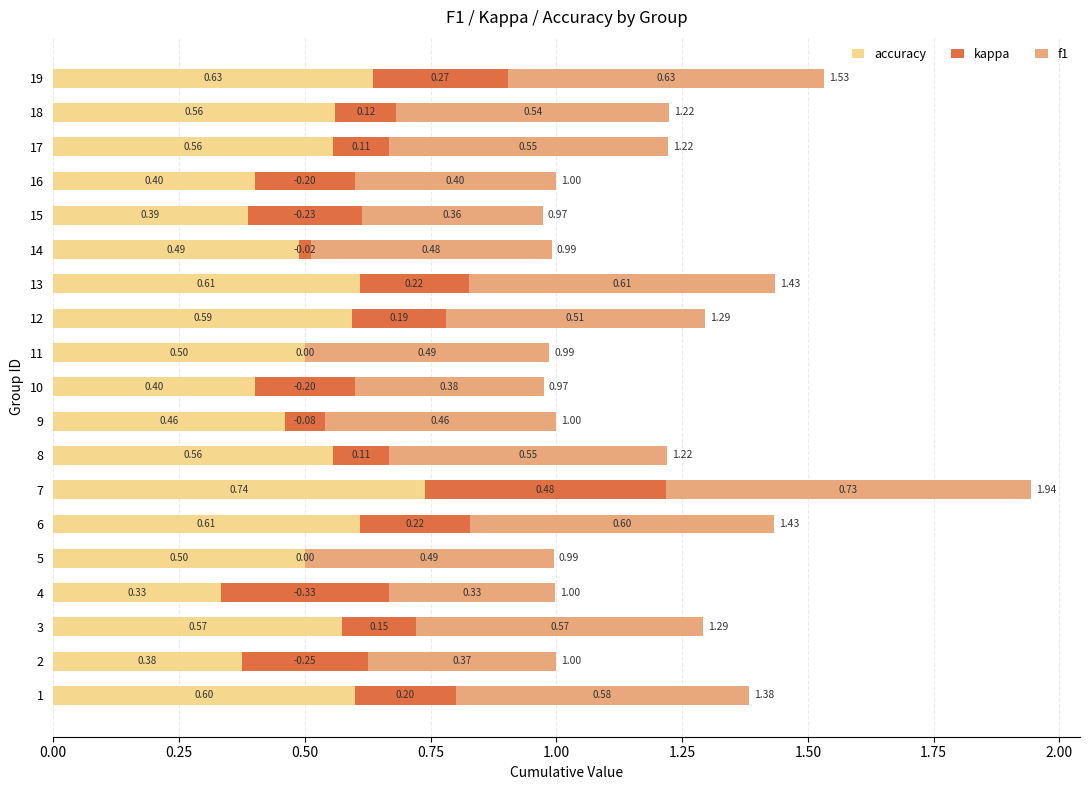

What is the total value across all series at 13?

1.4